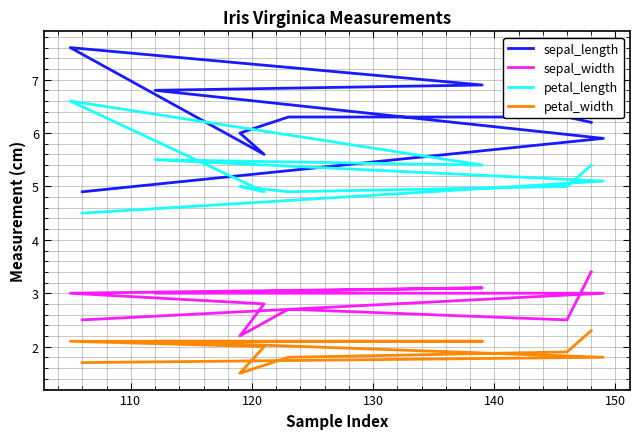

Is the value of sepal_width at 110 greater than the value of petal_length at 9?

No